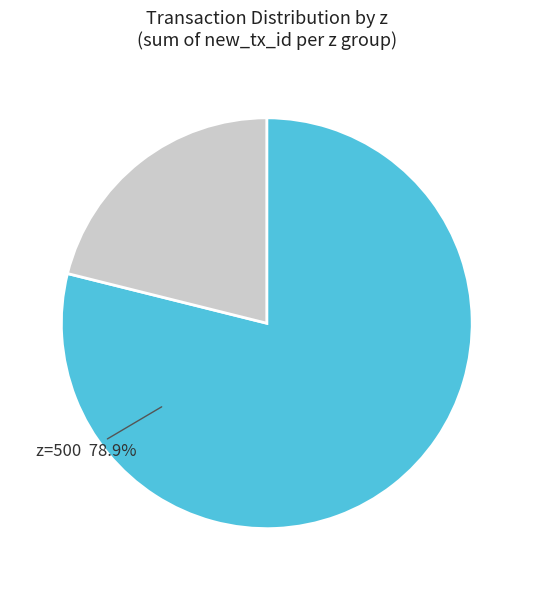

Is there any slice that represents more than half of the pie?

Yes